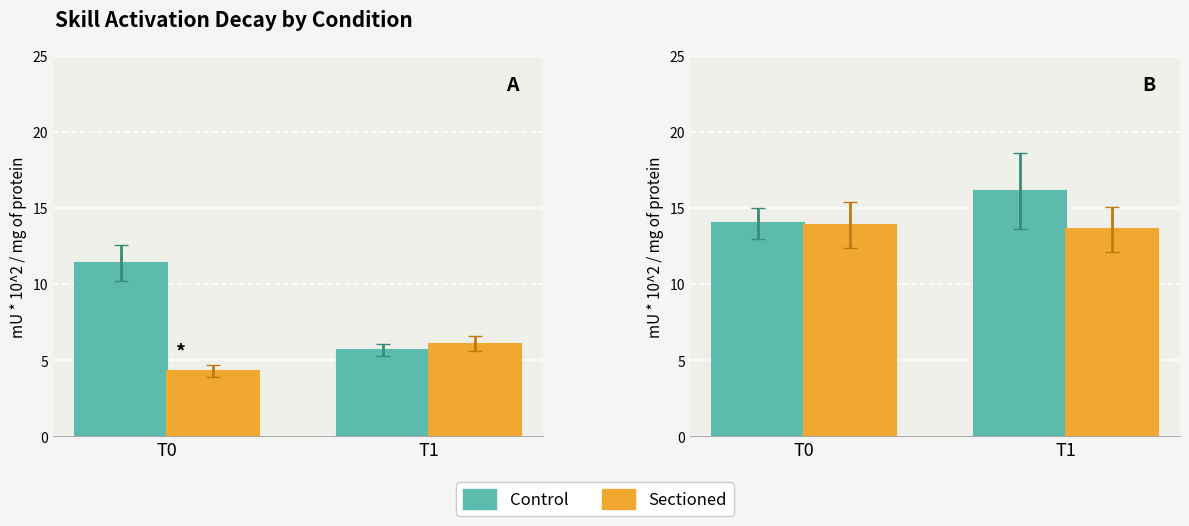

At which label does Sectioned reach its peak?

T0